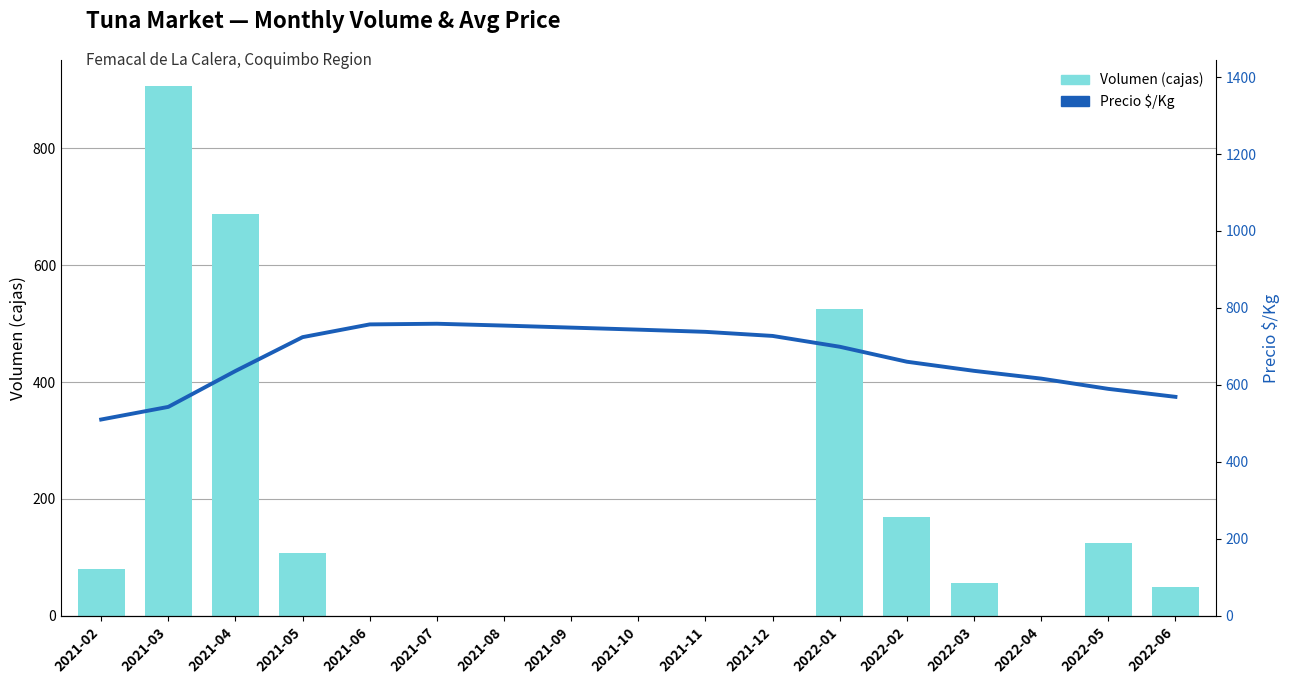

How many data points in Precio $/Kg are less than 699?

8